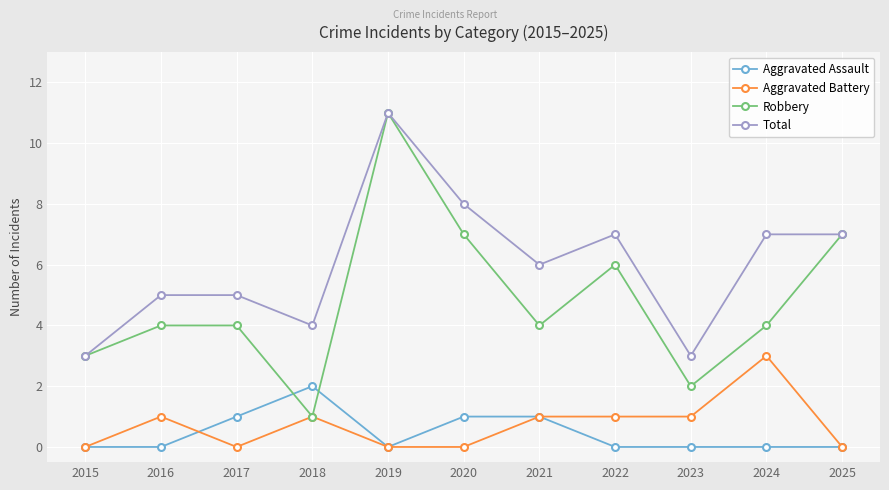

True or false: Aggravated Battery and Total intersect in this chart.

False